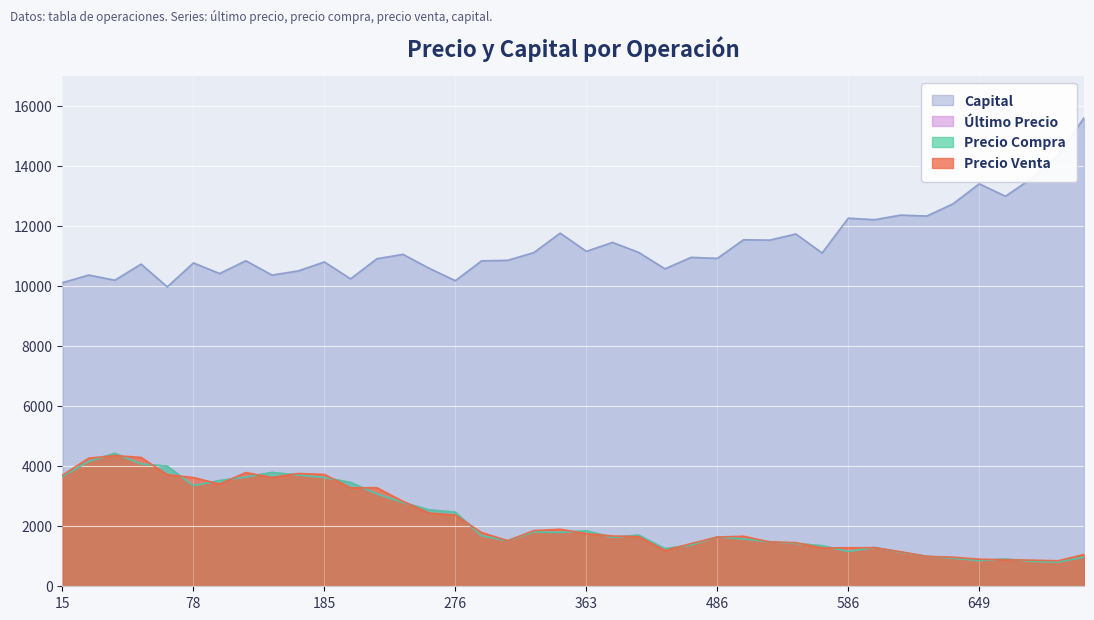

What is the sum of all ultimo_precio_venta values?

88963.3